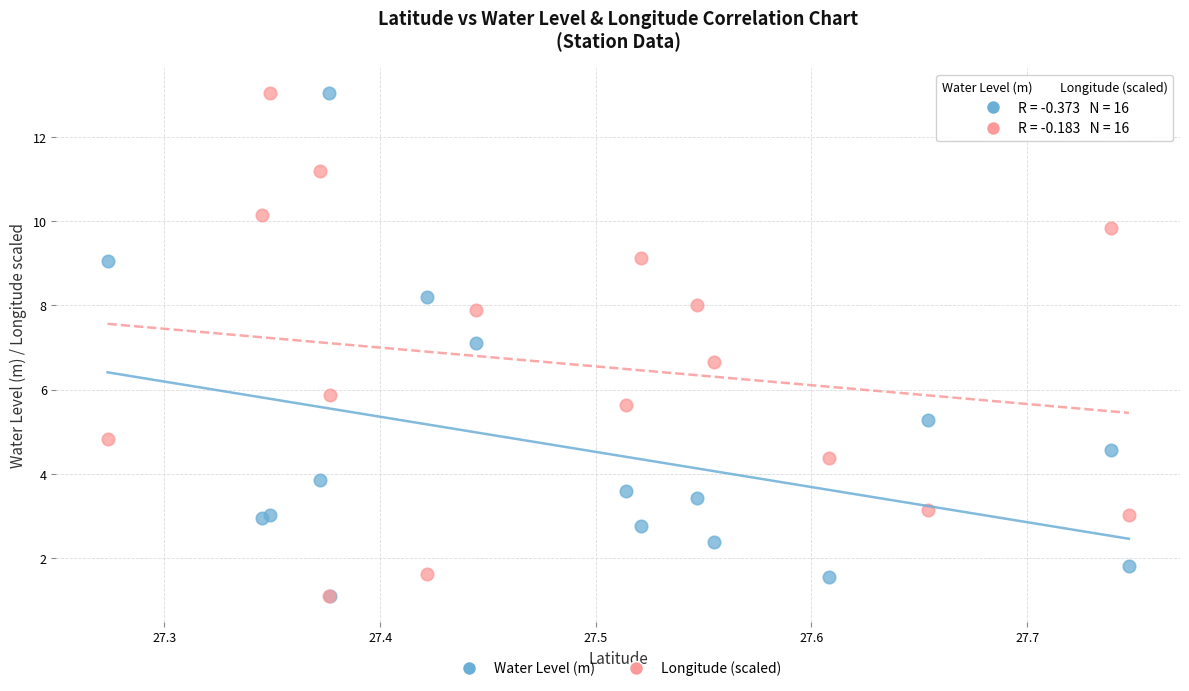

What are all the series names shown in the legend?

Water Level (m), Longitude (scaled)